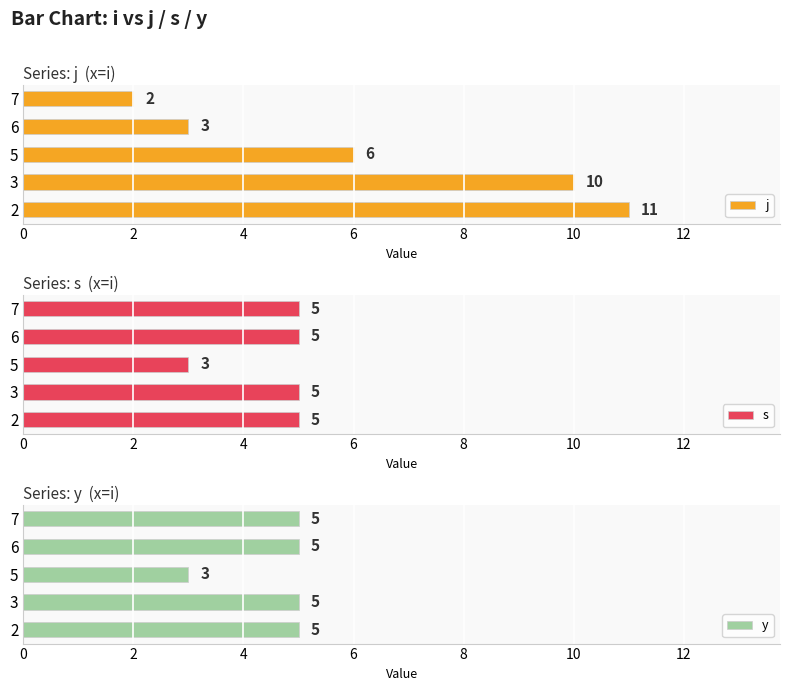

True or false: y has a value of 5 at 6.

True